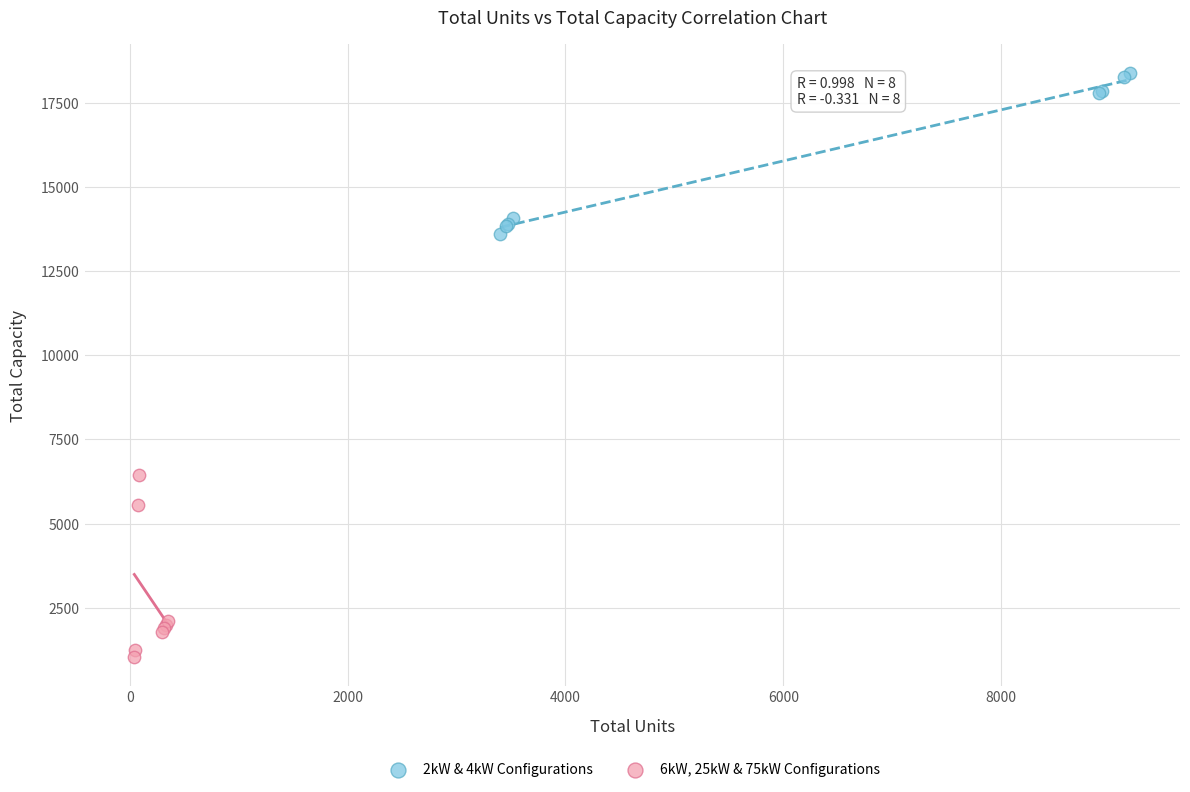

Which series contains the lowest Y value?

6kW, 25kW & 75kW Configurations